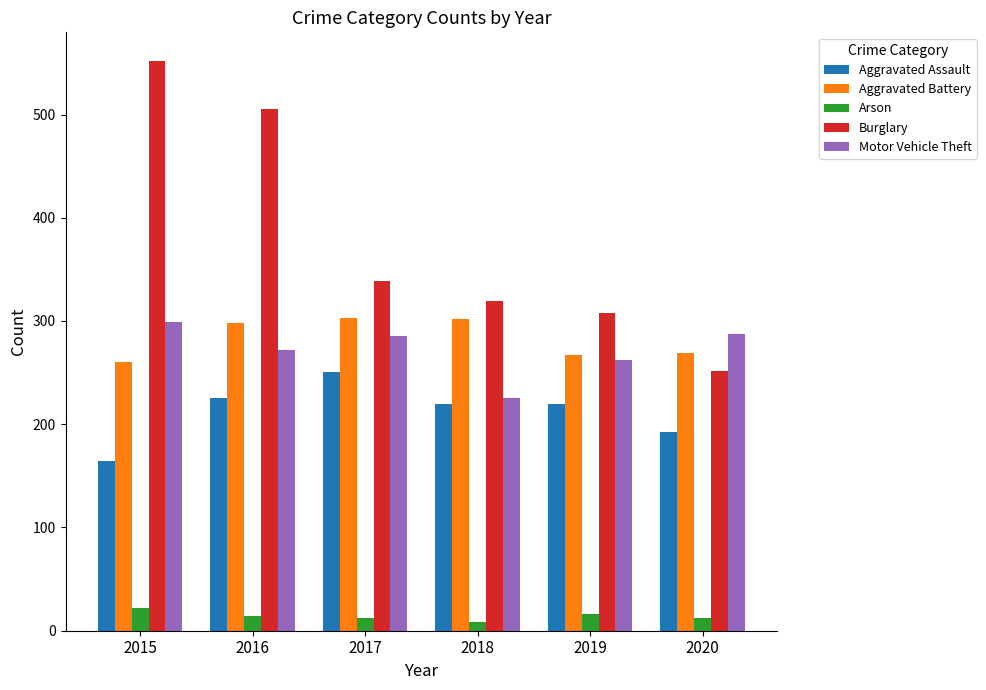

Which series has the largest range (max minus min)?

Burglary